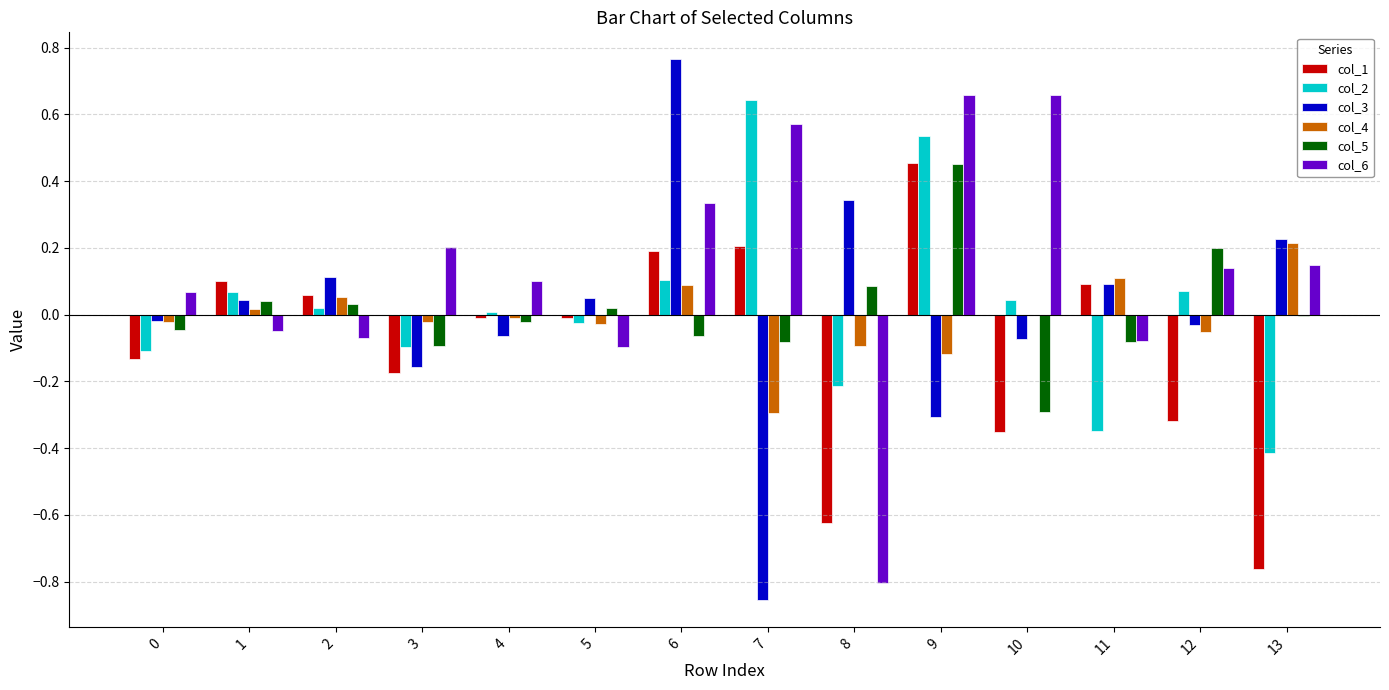

At which category does the chart reach its peak across all series?

6